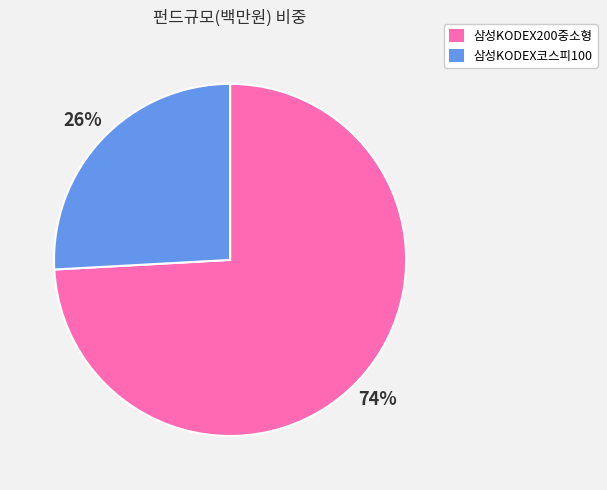

Which category has the smallest portion of the pie?

삼성KODEX코스피100